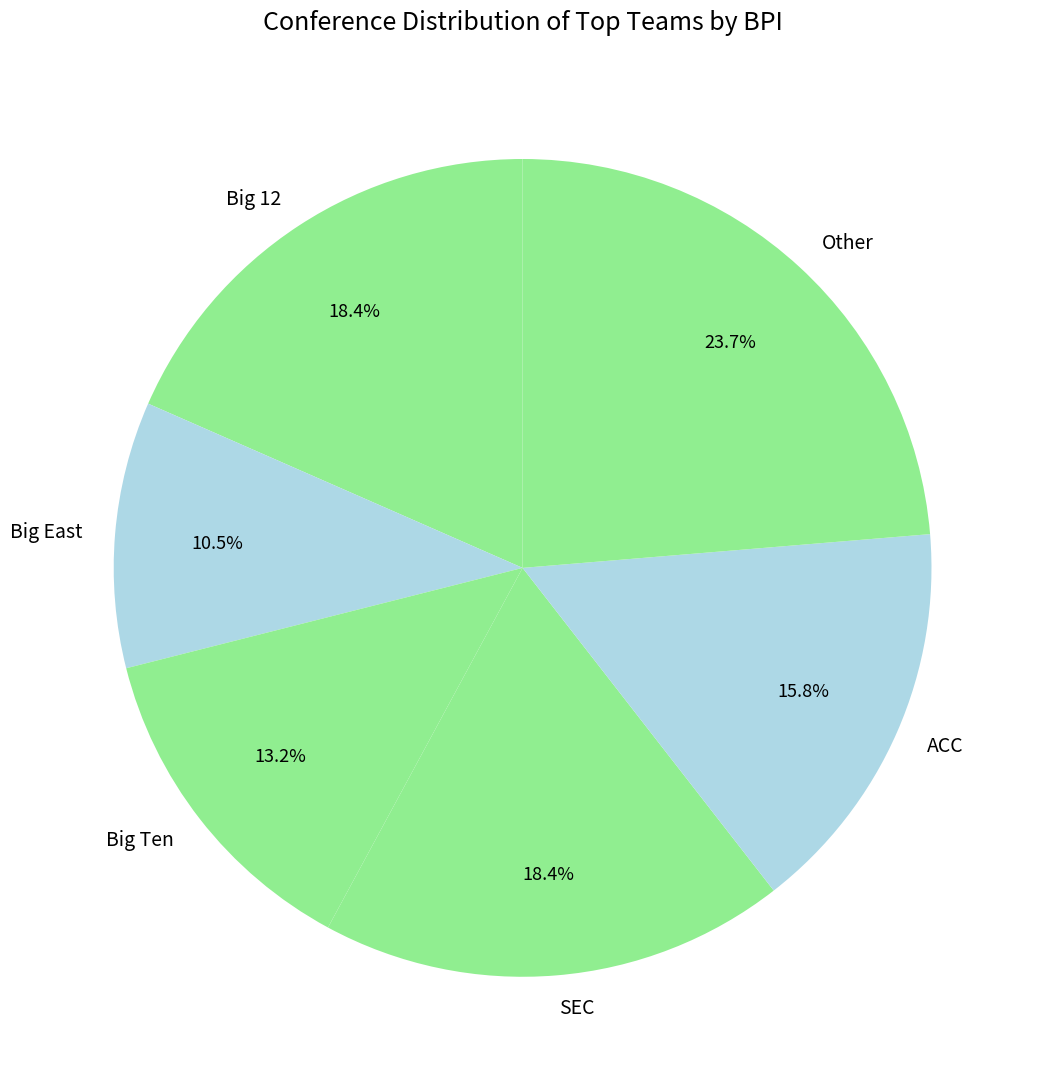

What is the smallest slice in the pie chart?

Big East